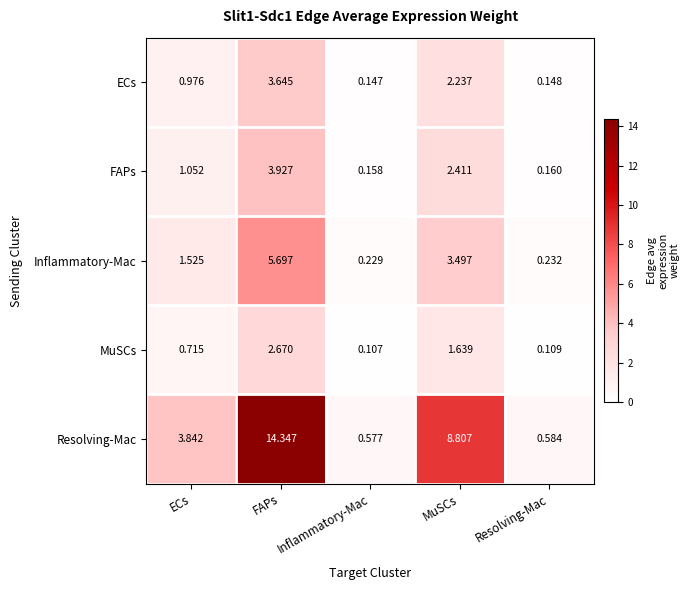

Which category has the highest value in the Inflammatory-Mac series?

FAPs